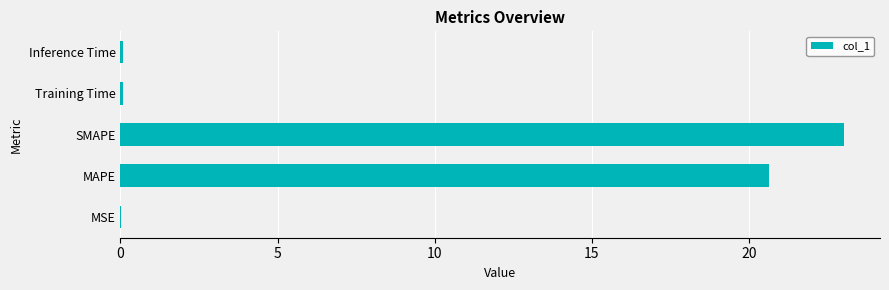

Which label corresponds to the largest value in the chart?

SMAPE